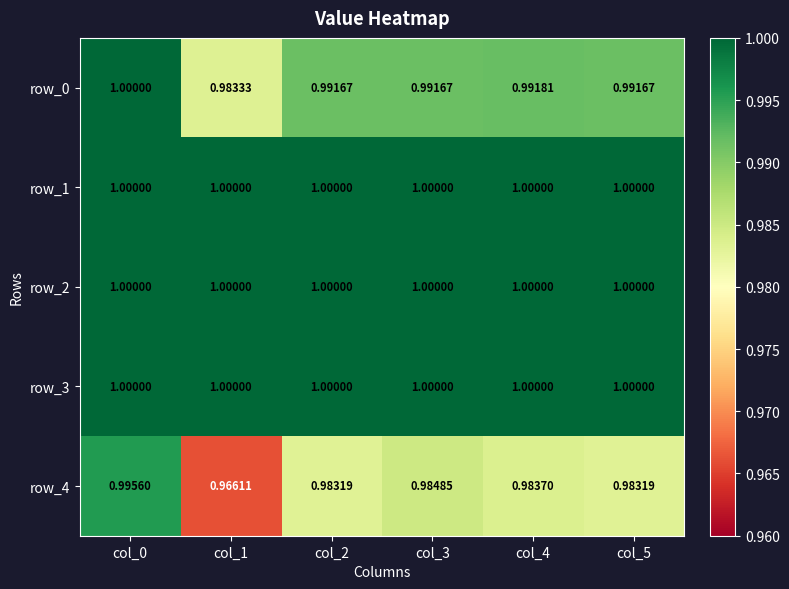

Is it true that row_3 equals 1.0 at col_1?

True